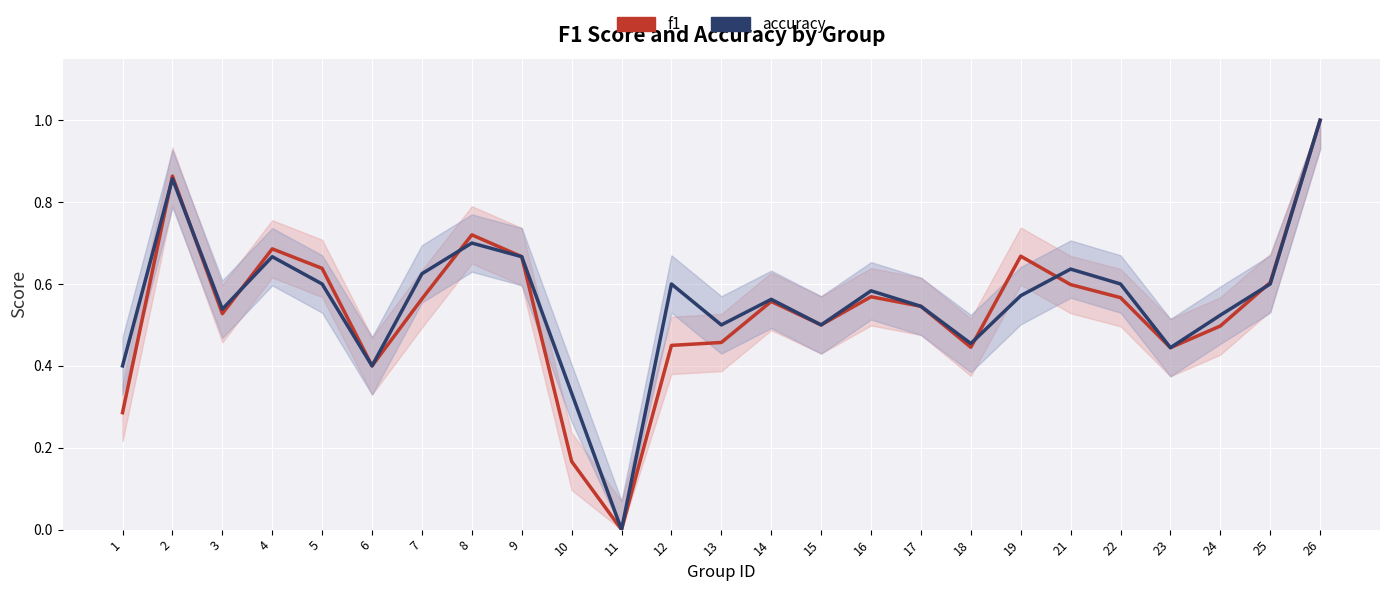

What is the value of the accuracy point at the 24th from the left?

0.6